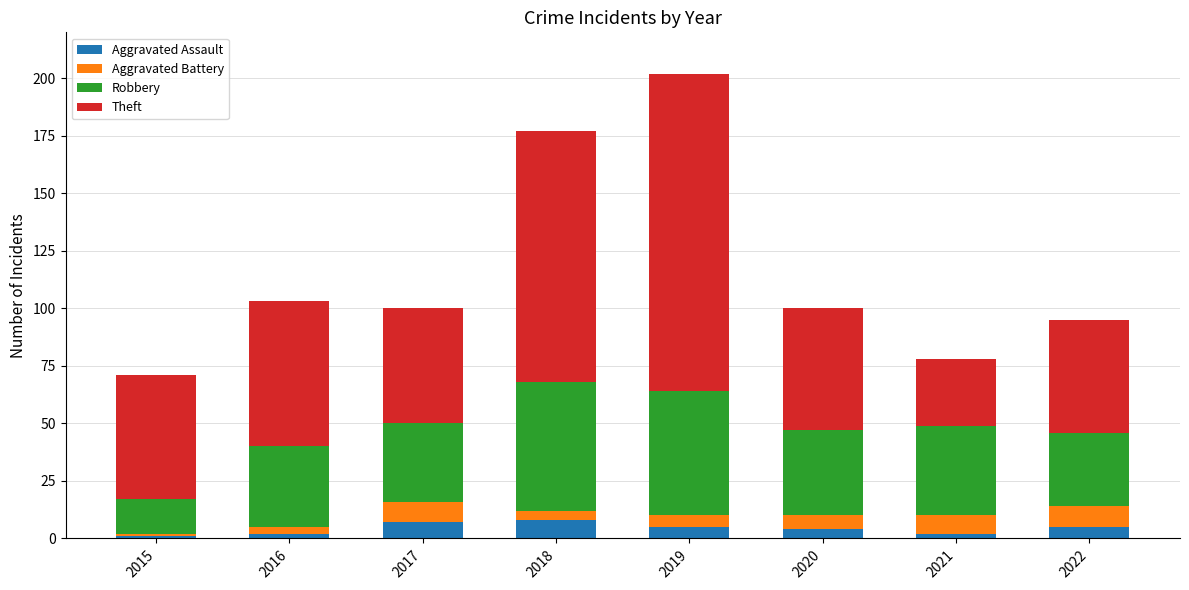

What is the total value across all series at 2019?

202